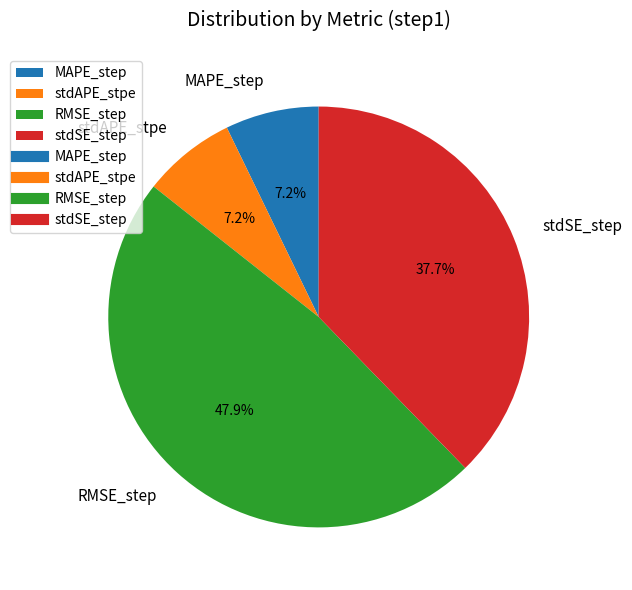

The RMSE_step slice represents 62% of the pie. True or false?

False